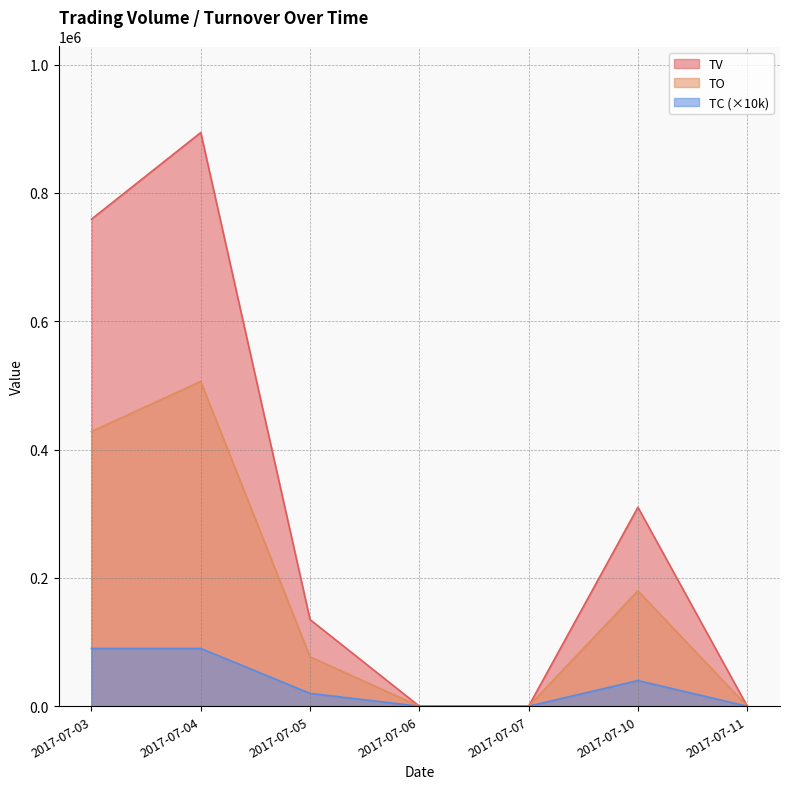

Between 2017-07-03 and 2017-07-06, which is larger?

2017-07-03